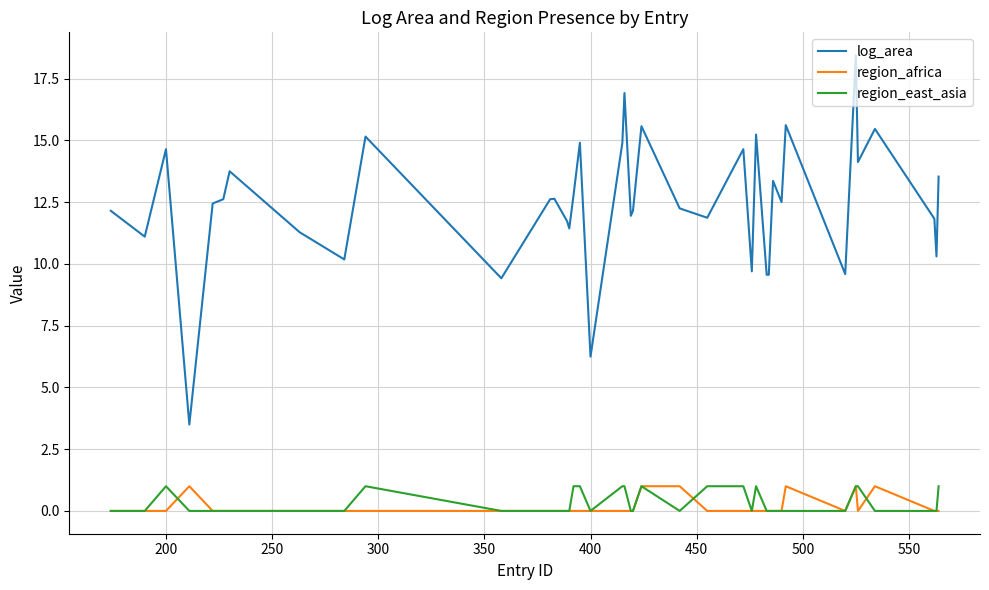

Which series has the largest total across all categories?

log_area